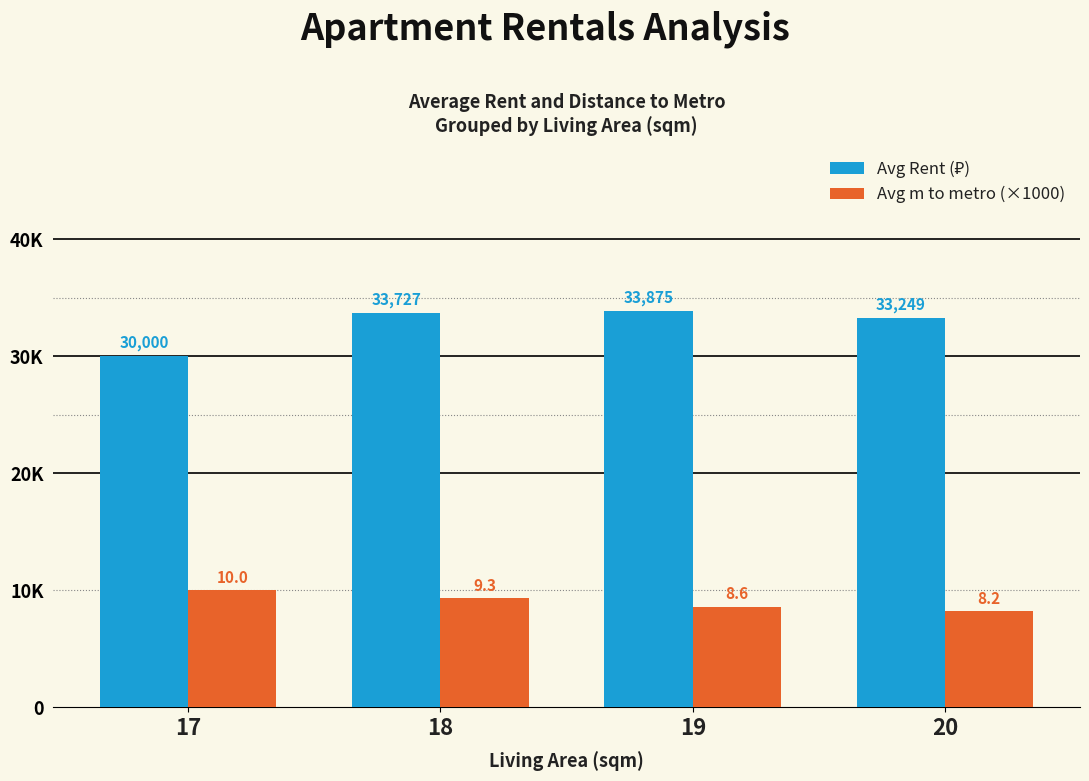

At which label does Avg m to metro (×1000) reach its minimum?

20